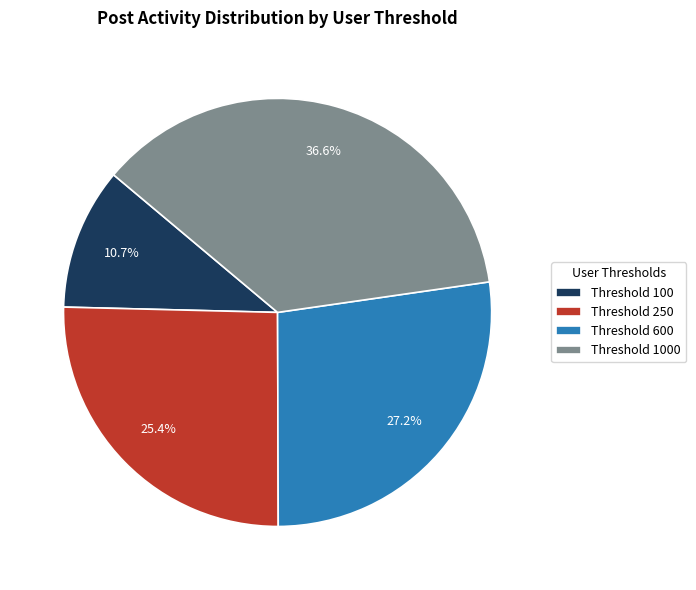

Count the number of slices in the pie.

4